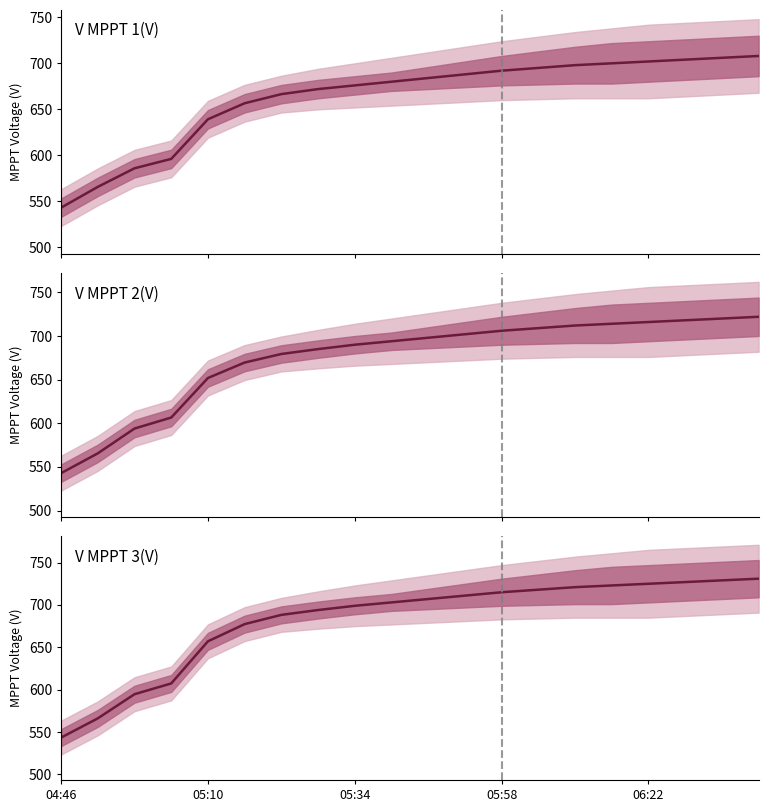

What are all the series names shown in the legend?

V MPPT 1(V), V MPPT 2(V), V MPPT 3(V)